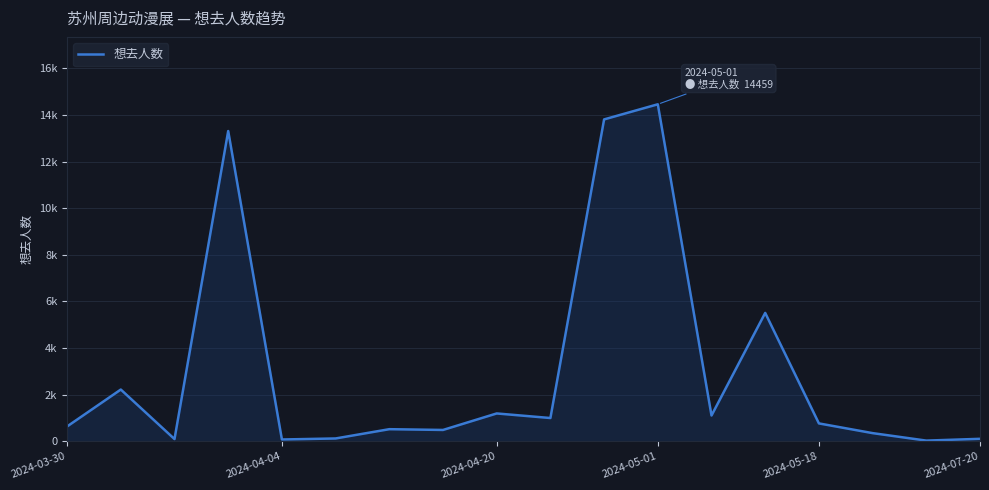

What is the maximum value shown in the chart?

14459